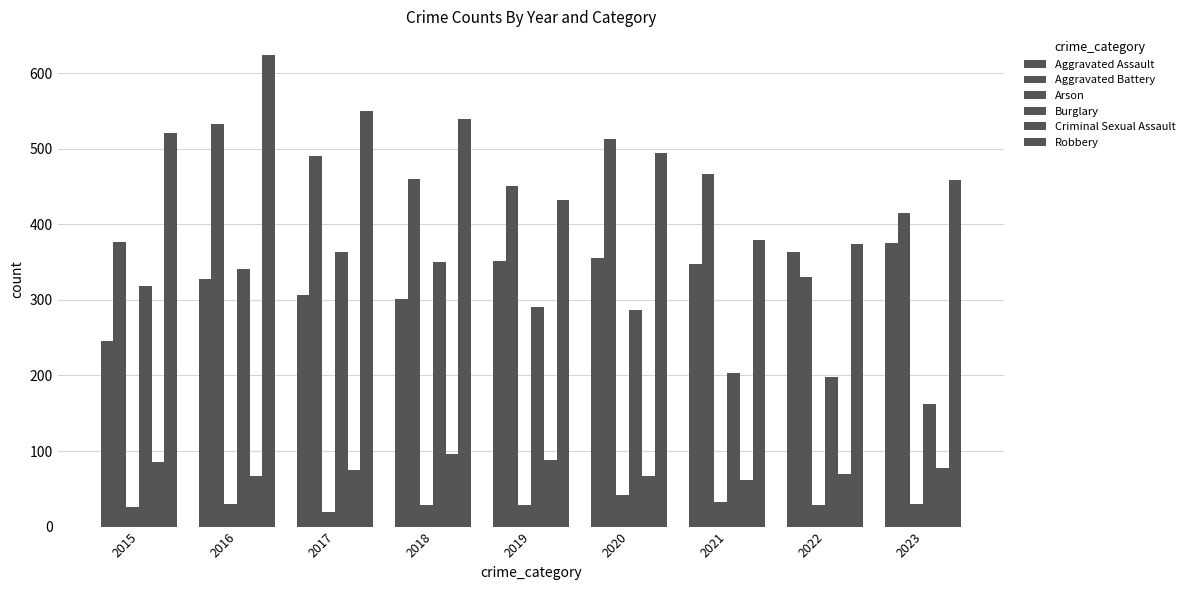

List the series in order of their peak value, lowest first.

Arson, Criminal Sexual Assault, Burglary, Aggravated Assault, Aggravated Battery, Robbery